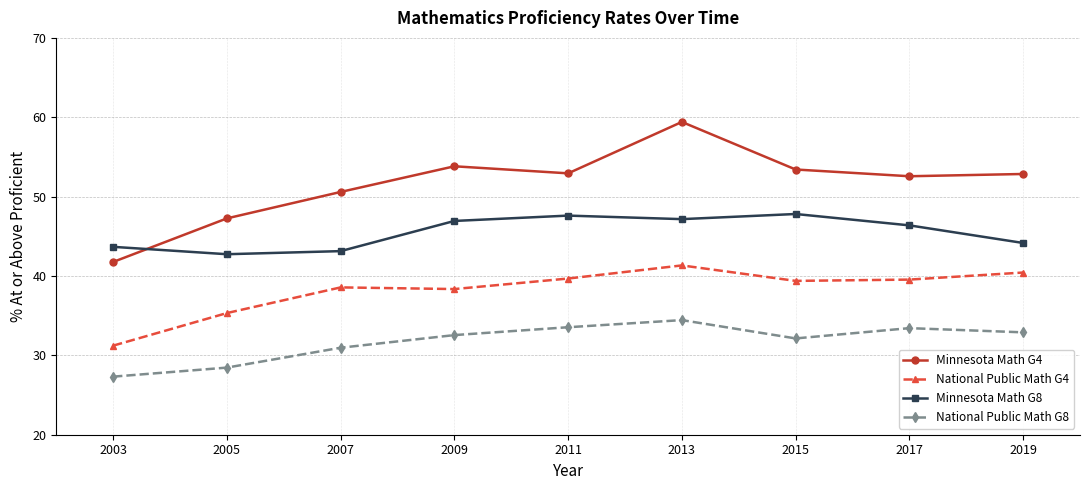

Where does the Minnesota Math G4 series first go above 52?

2009